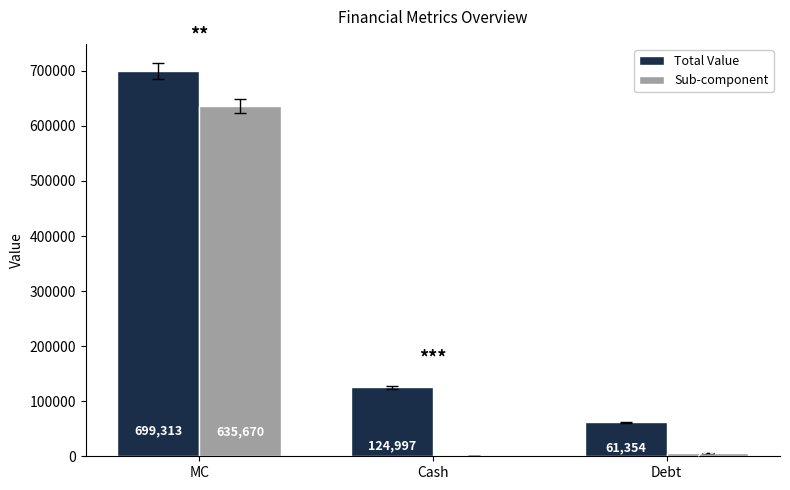

Which series changed the most between MC and Debt?

Total Value